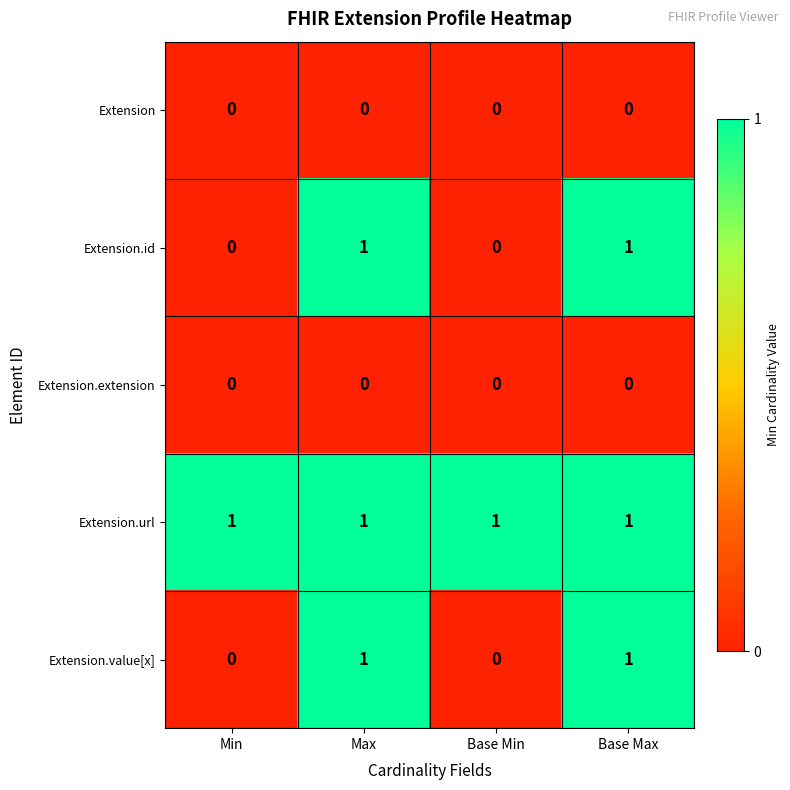

Which series has the largest total across all categories?

Extension.url